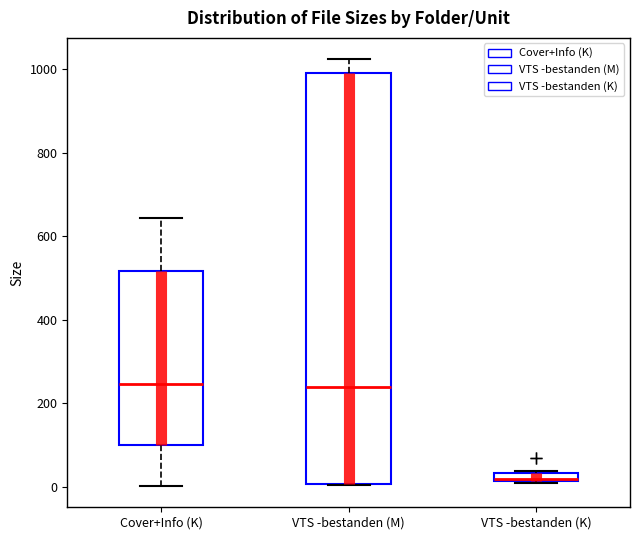

Which box is the tallest, from its lower edge to its upper edge?

VTS -bestanden (M)